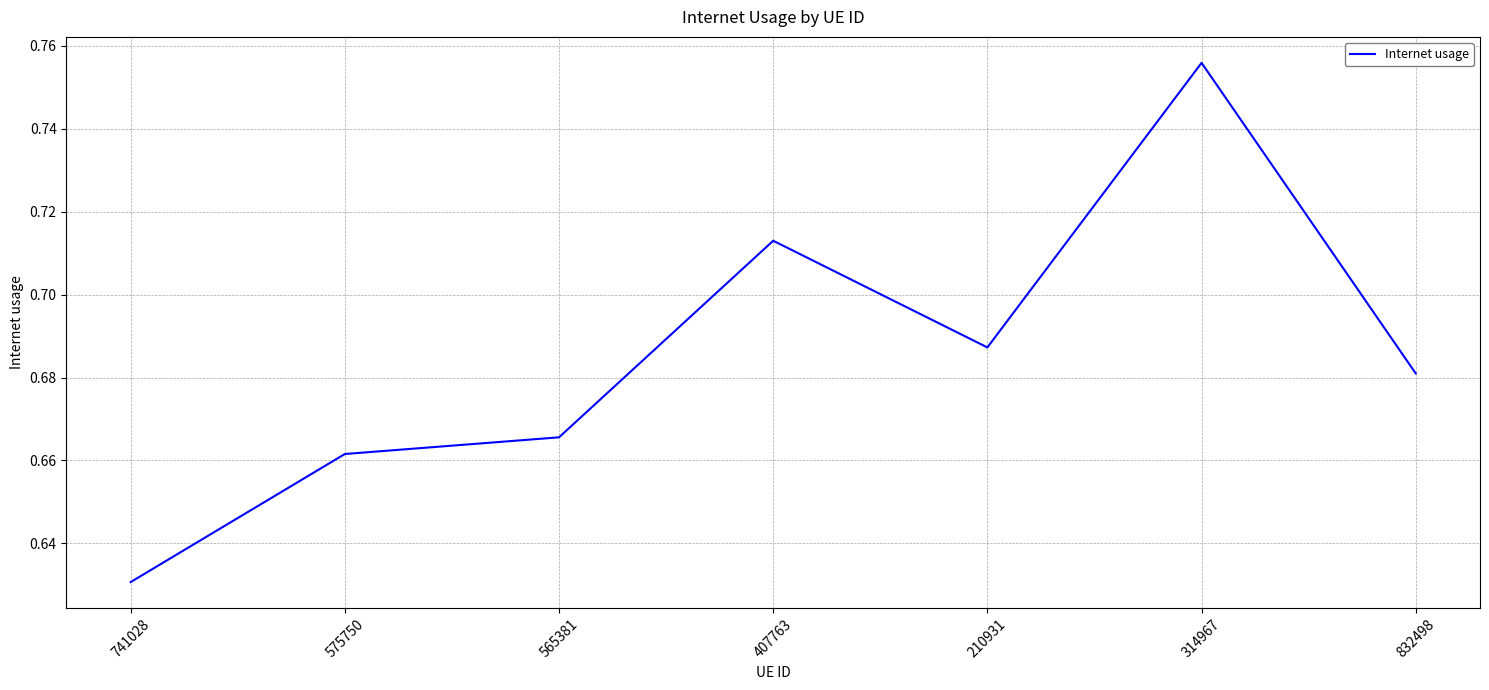

Which category has the highest value across all series?

314967